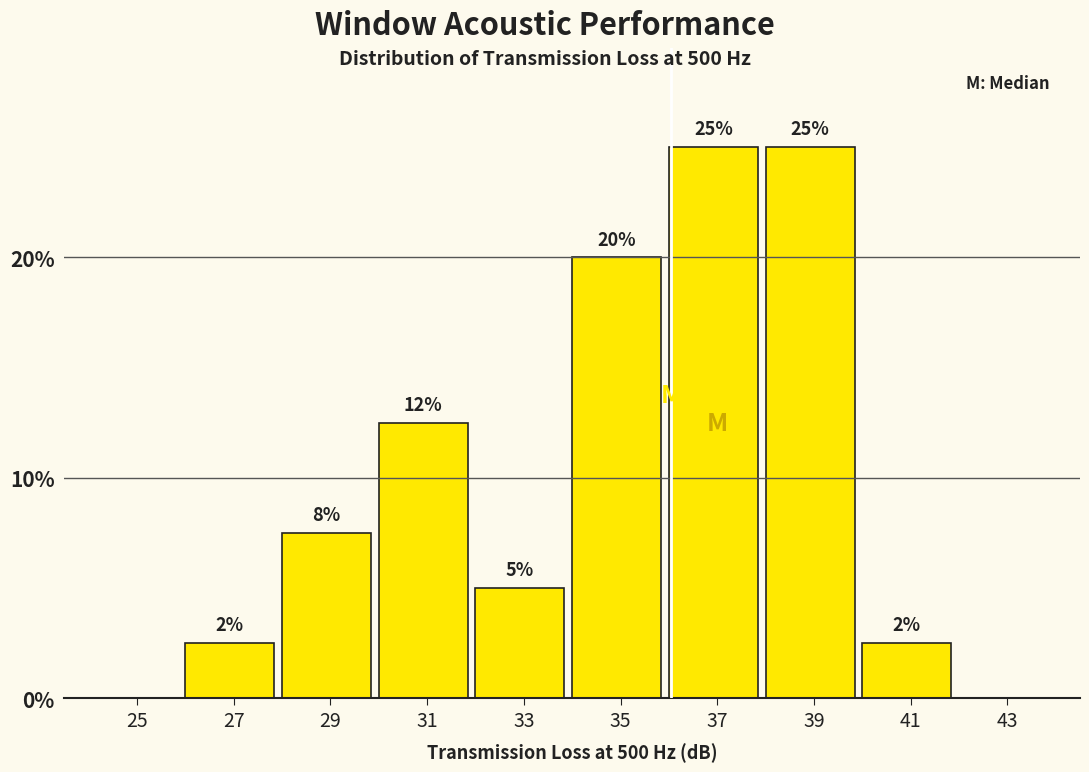

What is the maximum value shown in the chart?

25.0